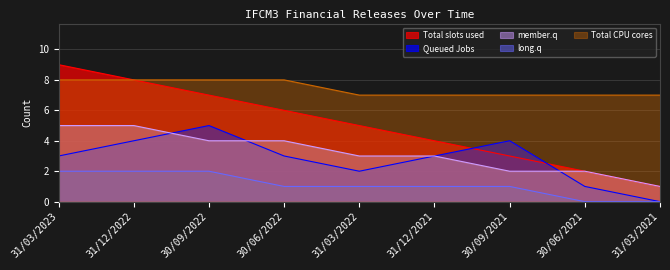

What is the total value across all series at 30/09/2021?

17